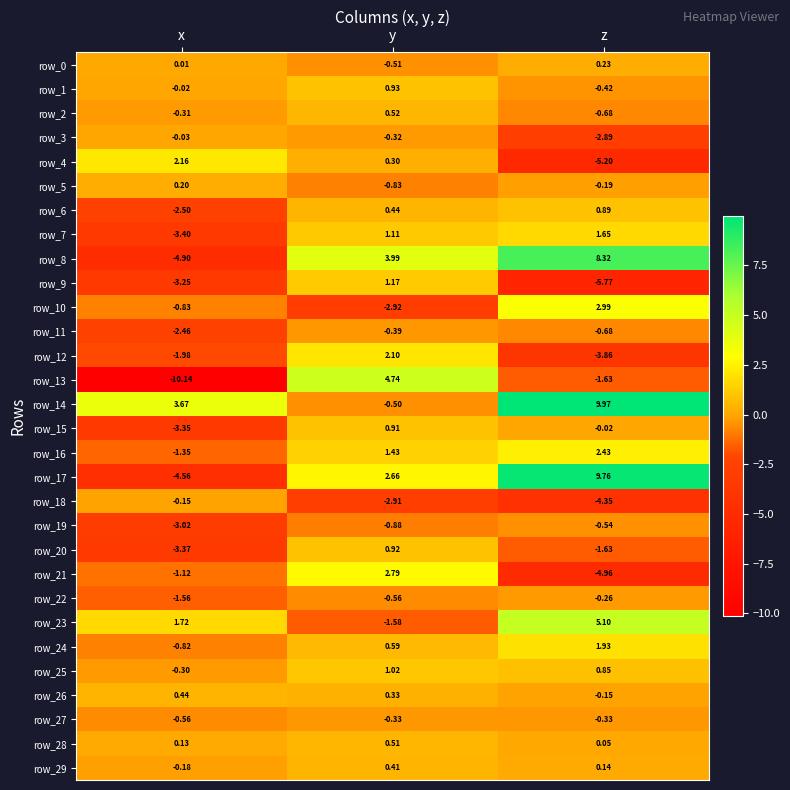

What is the maximum value shown in the chart?

10.0